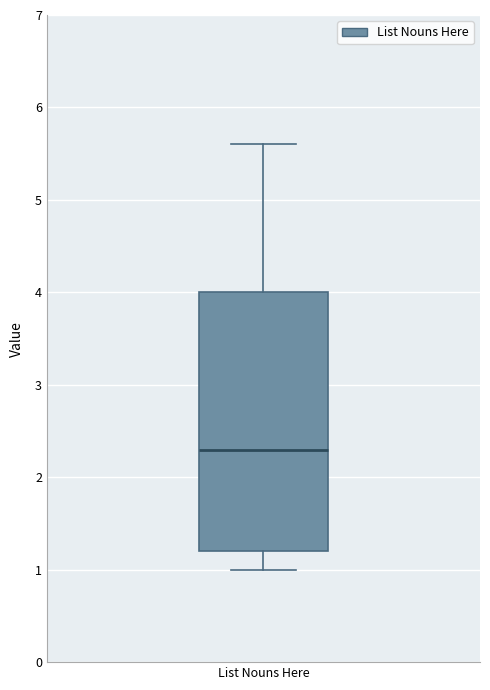

Transcribe this box plot: give where the median line is, the range the box spans, and where the two whiskers end, as read against the y-axis. The values are not printed on the chart, so give them approximately, as read against the axis.

median 2.3, box 1.2 to 4.0, whiskers 1.0 to 5.6